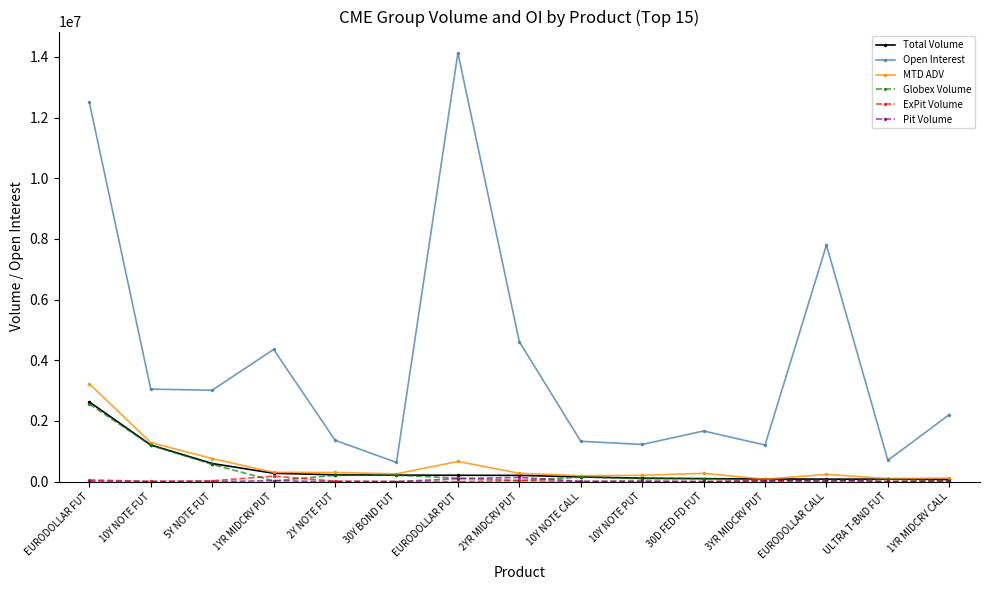

True or false: Open Interest has a value of 14131569.0 at EURODOLLAR PUT.

True